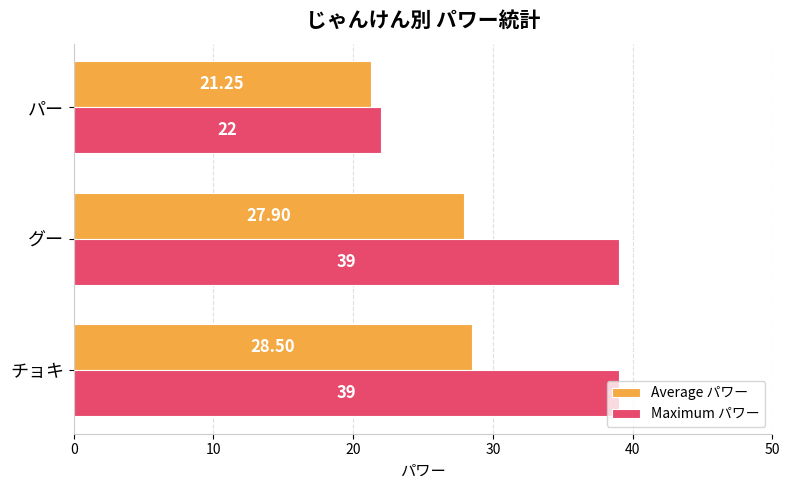

How many data points does each series have?

3